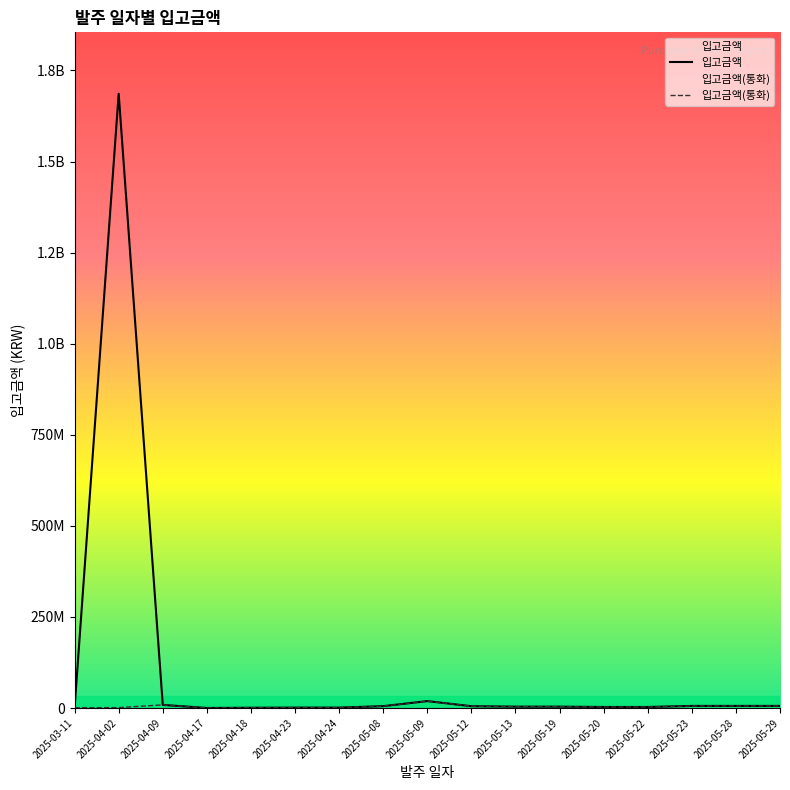

What is the maximum value shown in the chart?

1685940000